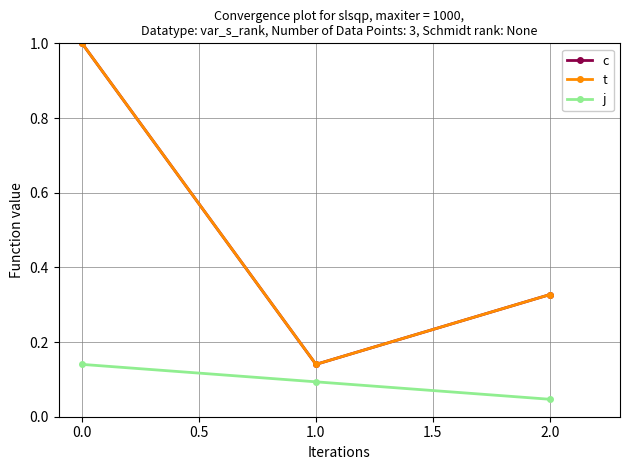

Is this an area chart (filled region under the line)?

No